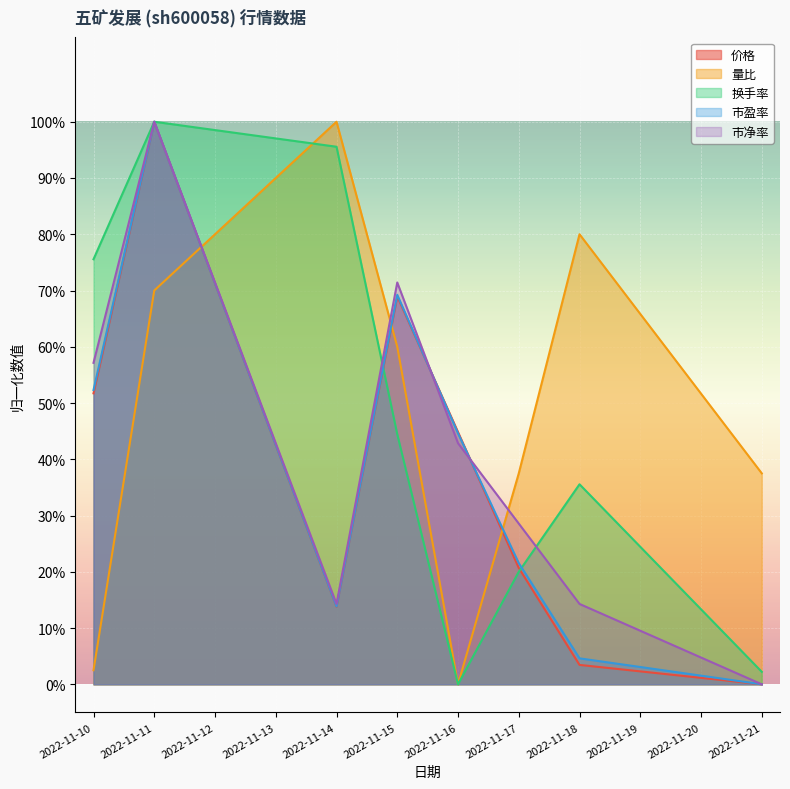

True or false: 量比 has more than 0 points higher than both neighbors.

True